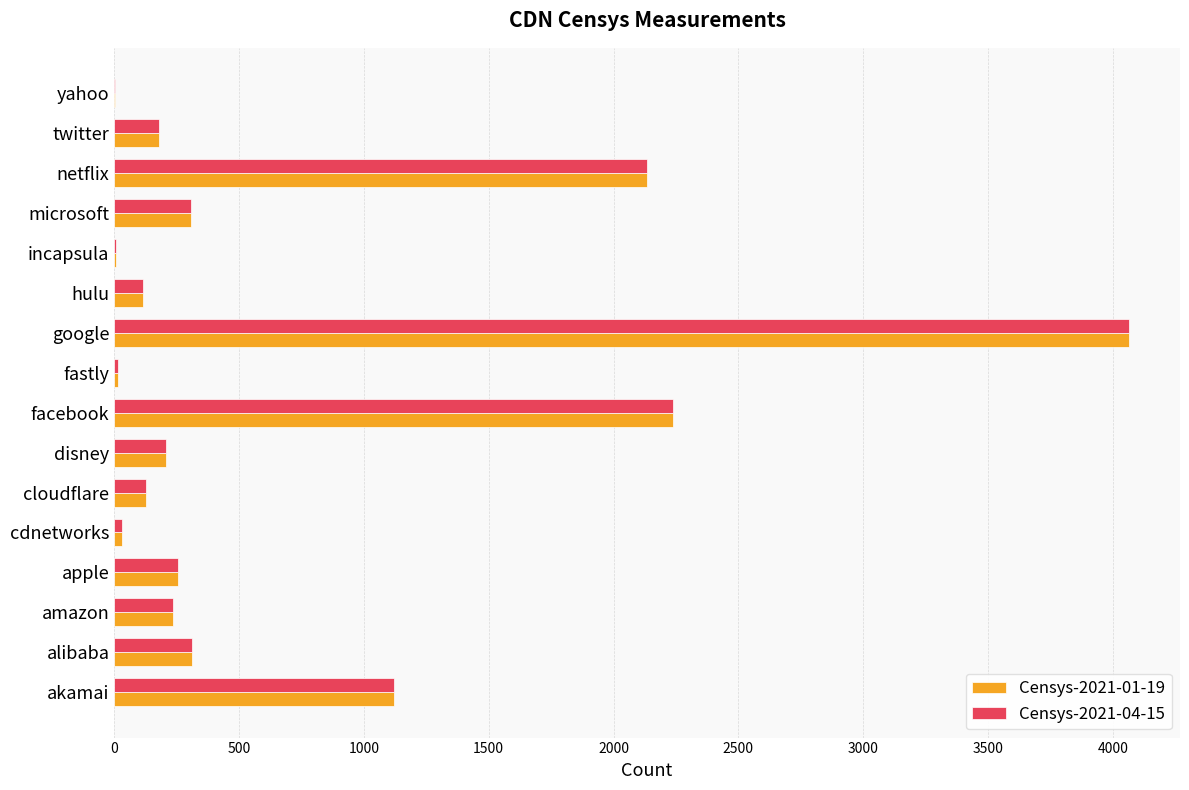

Count the number of categories in the chart.

16